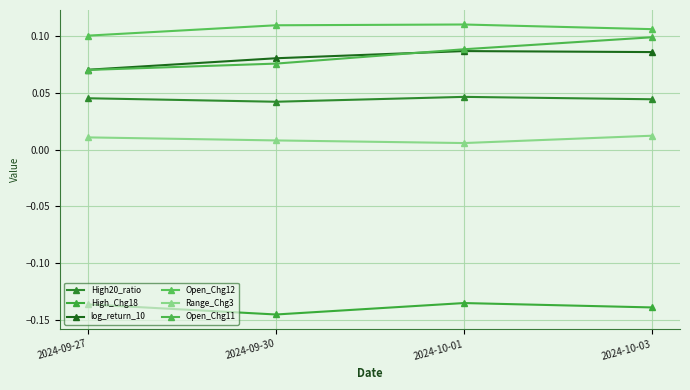

What position from the right is 2024-09-27?

4